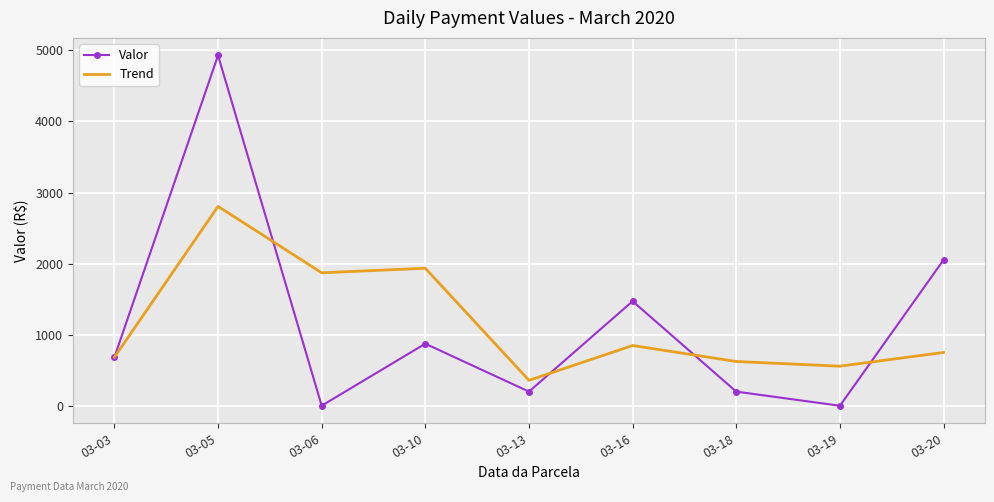

At which label is Valor closest to 2465?

03-20